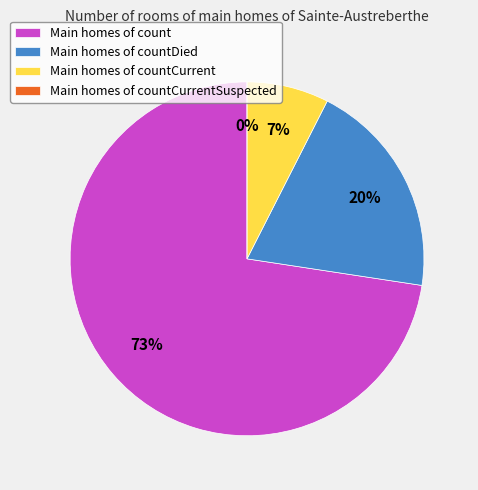

Does any single category account for the majority?

Yes